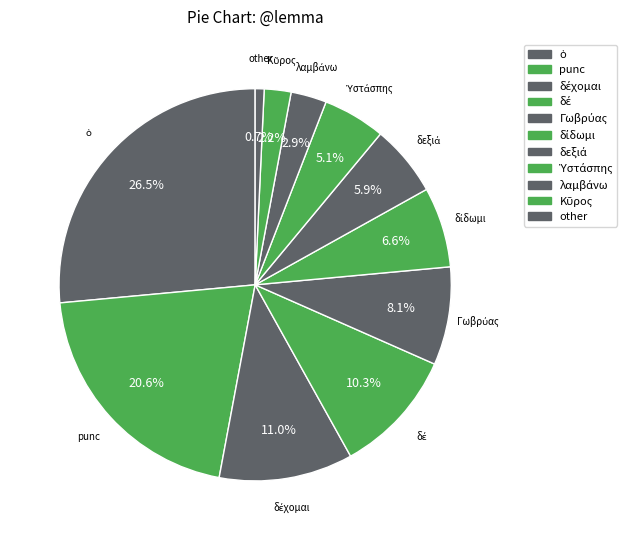

How many slices are in this pie chart?

11